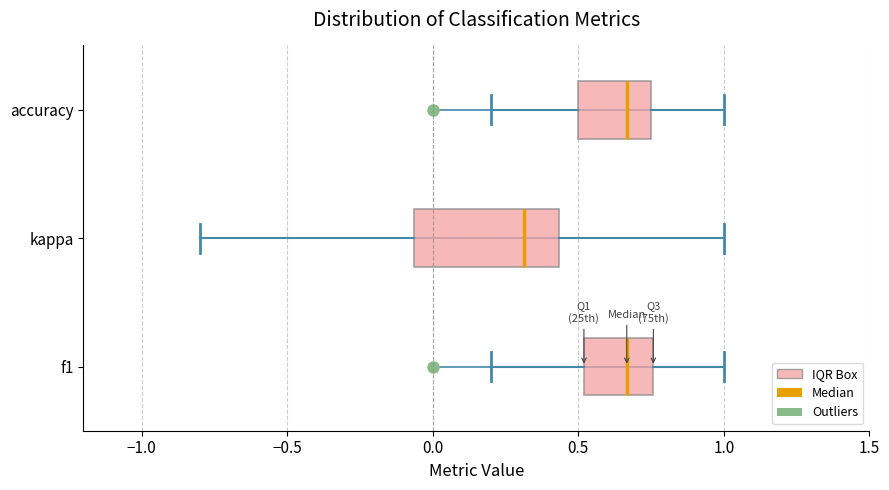

Reading bottom to top, transcribe this box plot: for each box, give where its median line is, the range the box spans, and where its two whiskers end, as read against the x-axis. The values are not printed on the chart, so give them approximately, as read against the axis.

f1: median 0.65, box 0.50 to 0.75, whiskers 0.20 to 1.00
kappa: median 0.30, box -0.05 to 0.45, whiskers -0.80 to 1.00
accuracy: median 0.65, box 0.50 to 0.75, whiskers 0.20 to 1.00